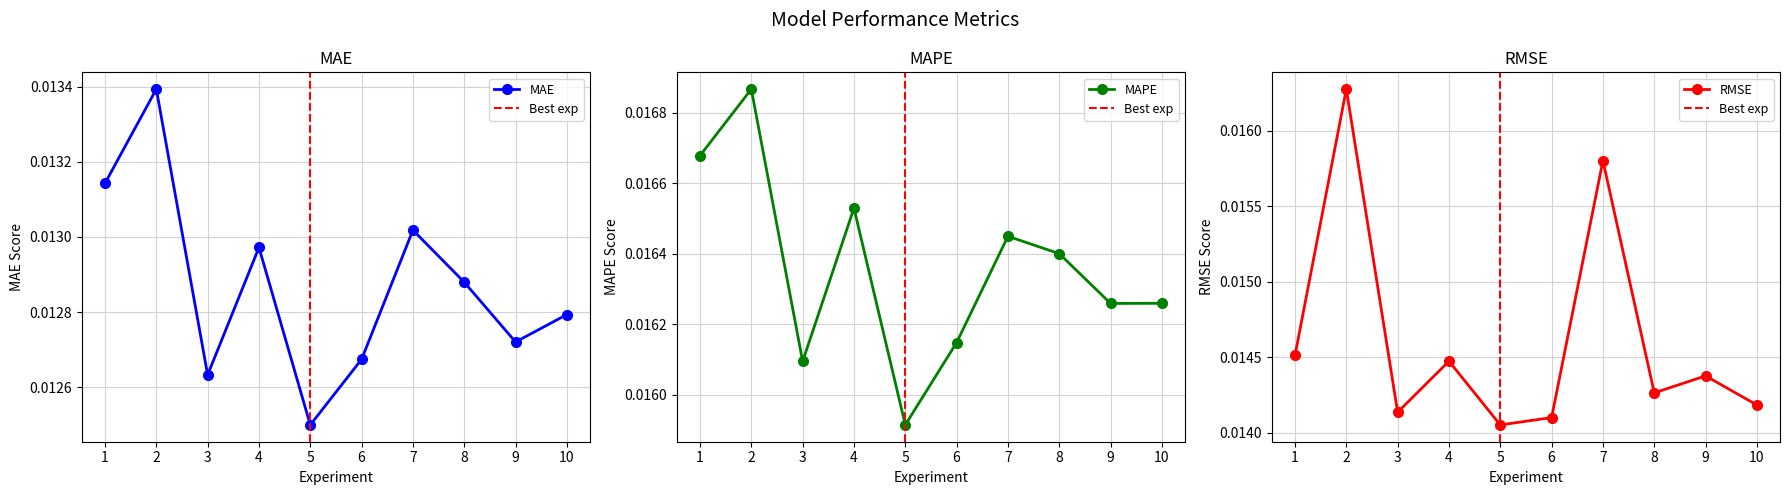

Where is the first local minimum for MAE?

3